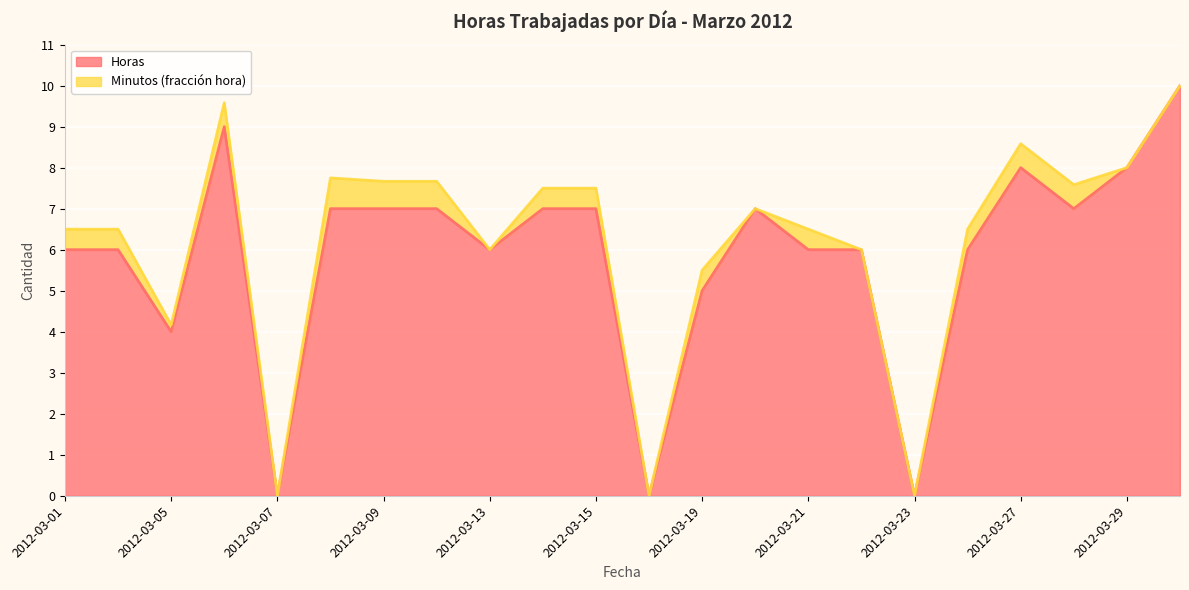

What value does the data have at 2012-03-06, to the nearest 5?

10